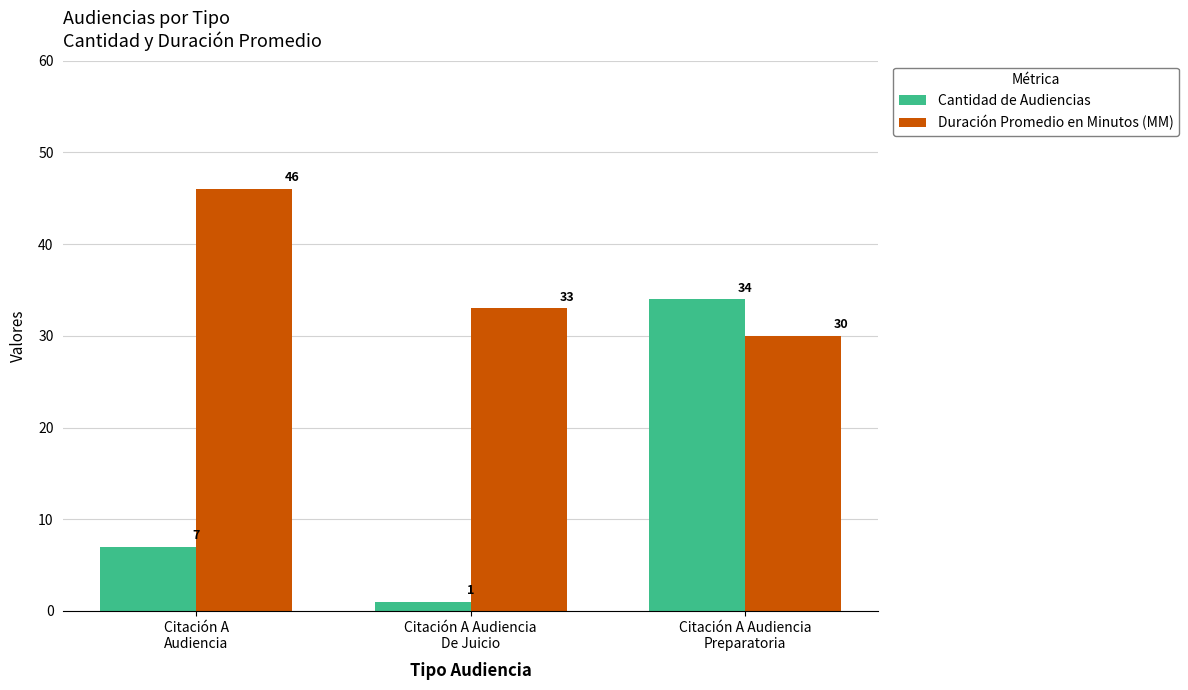

Which category has the lowest value across all series?

Citación A Audiencia
De Juicio